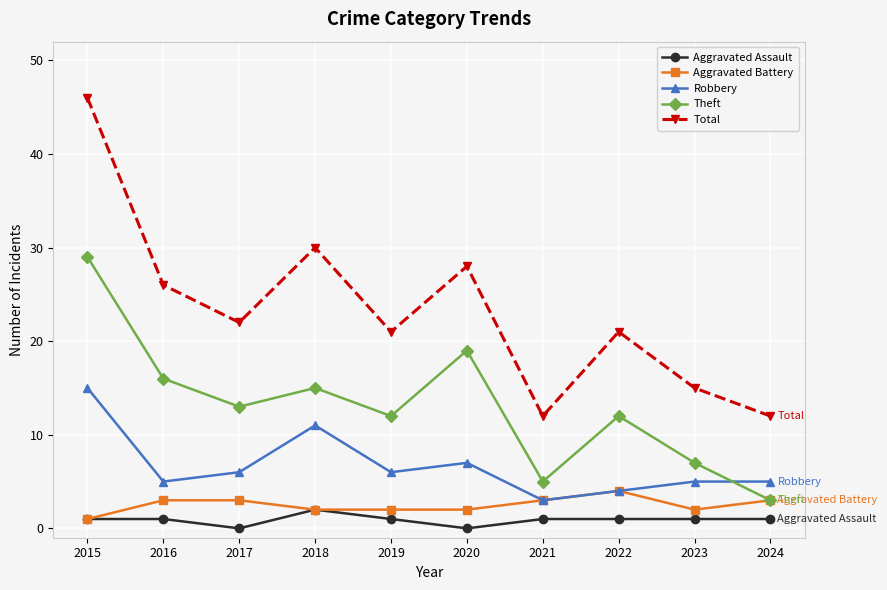

How many series are shown in this chart?

5